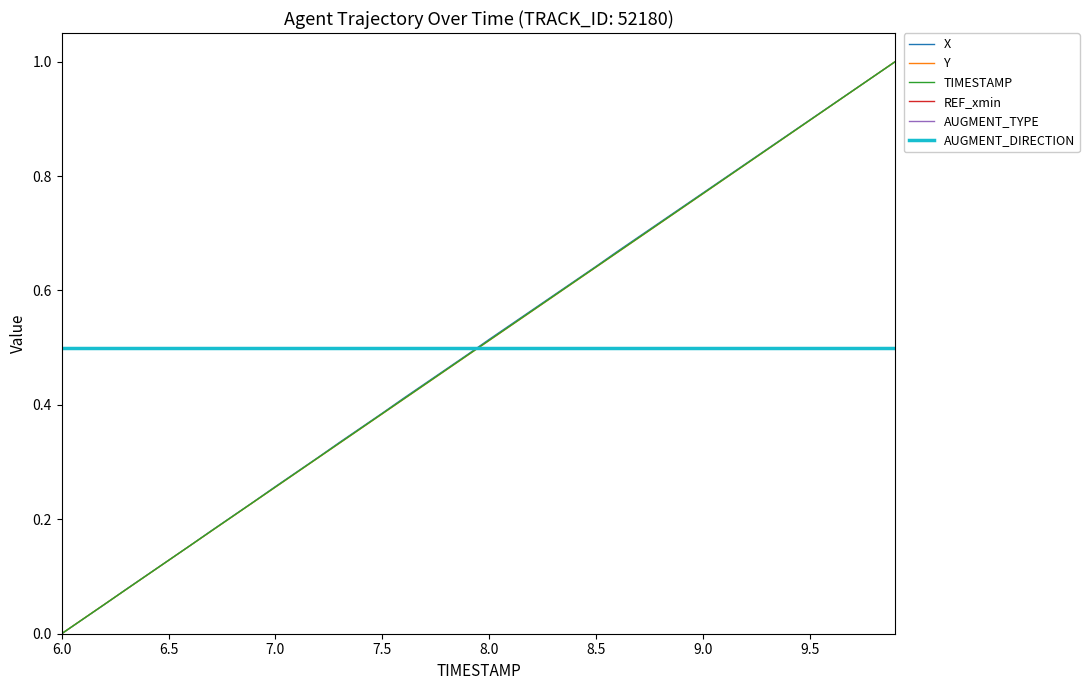

Does the chart display data point markers on the line(s)?

No